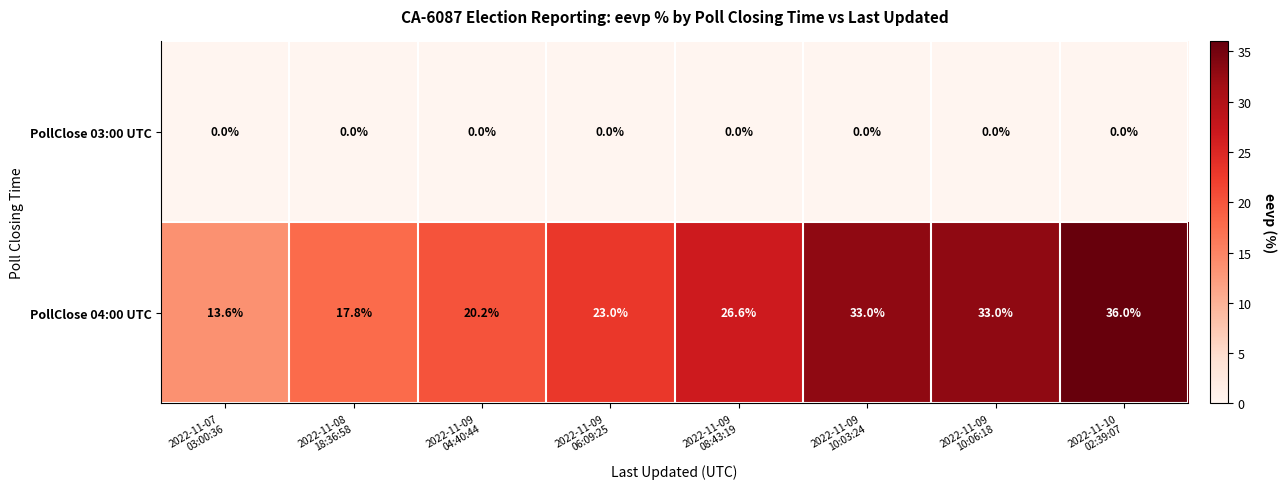

How many data points does each series have?

8